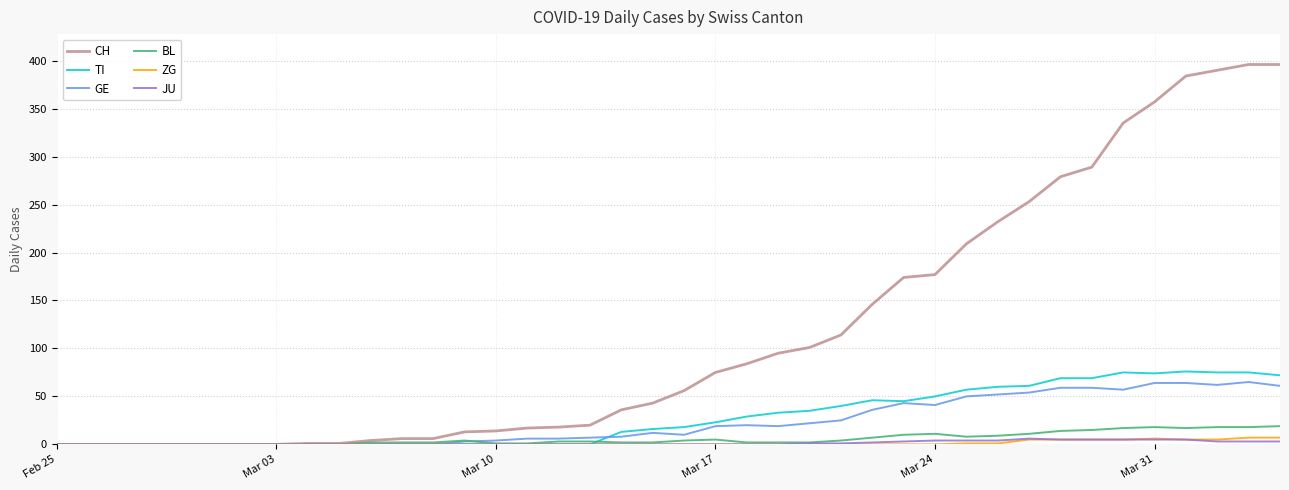

What is the difference between the maximum and minimum values in the JU series?

6